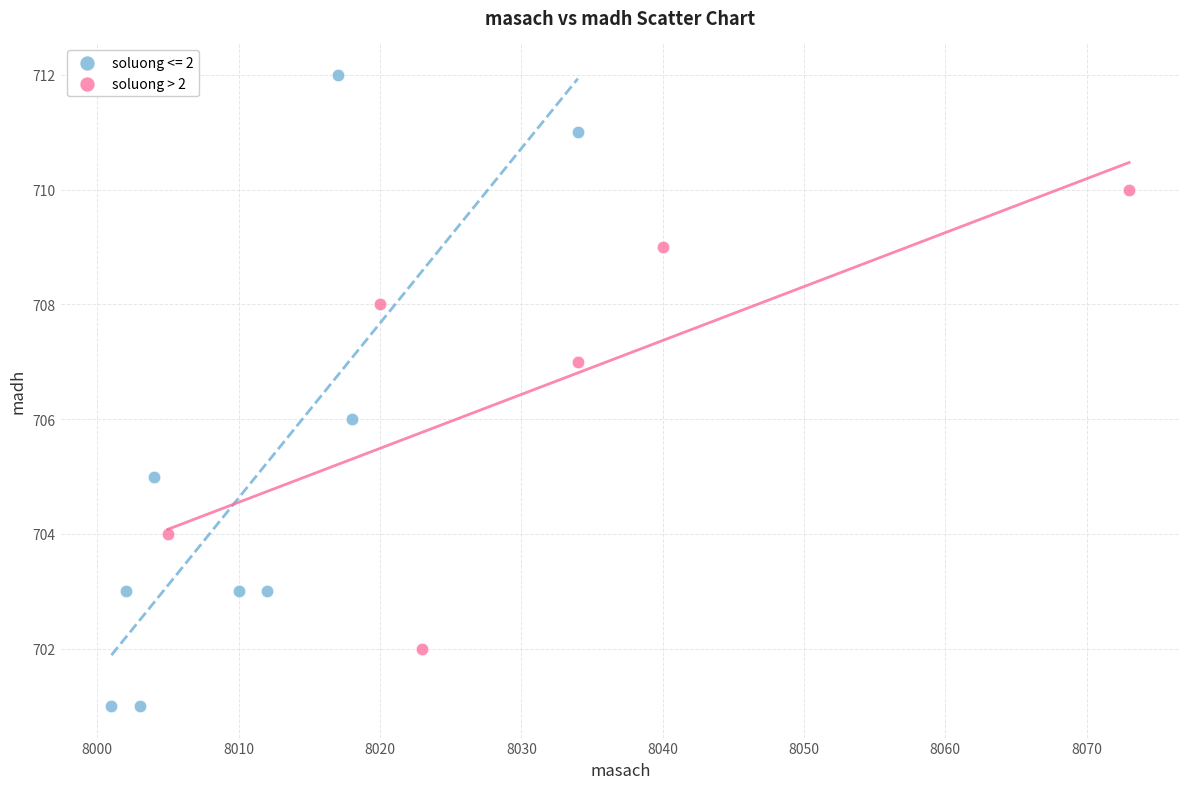

Which series reaches the minimum Y coordinate?

soluong <= 2